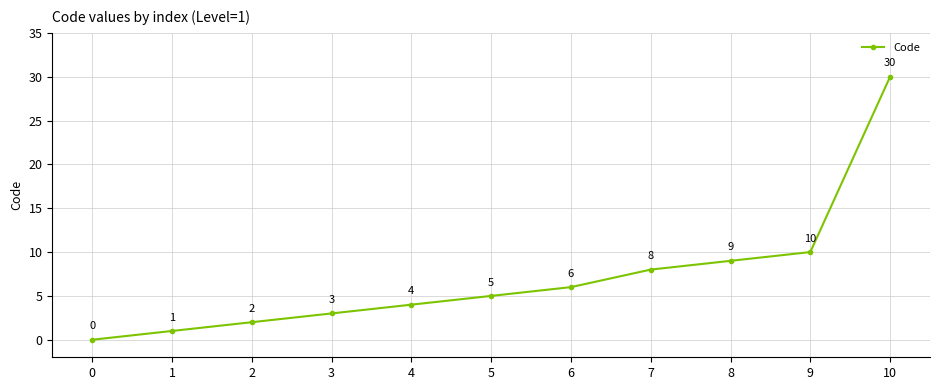

How many data points are less than 5?

5